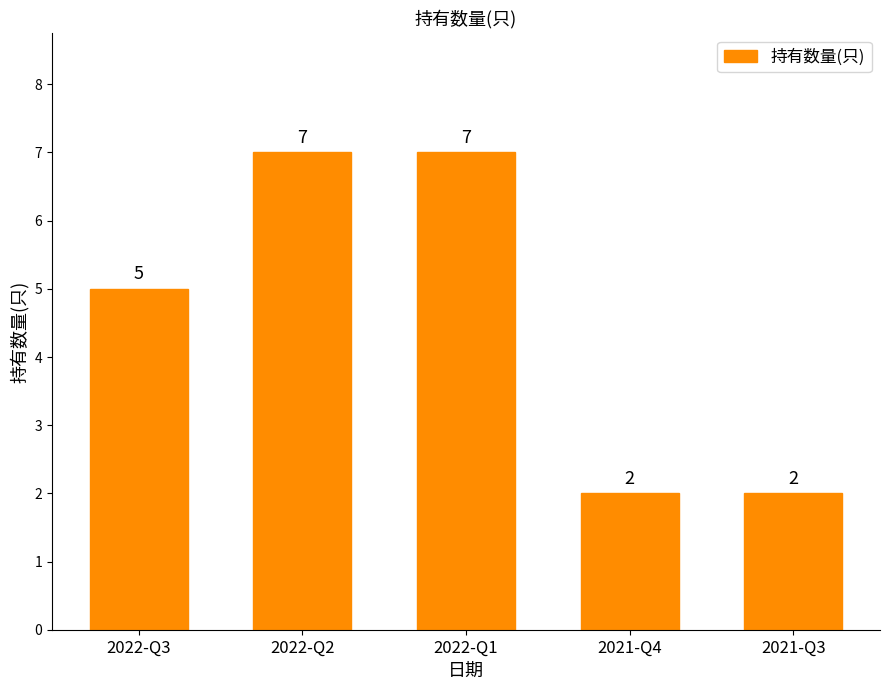

Reading left to right, transcribe all the data shown in this chart.

5	7	7	2	2